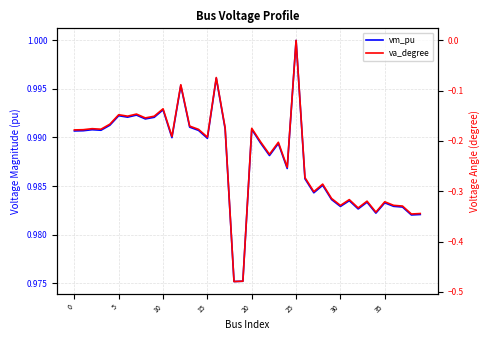

Is the value of va_degree at 5 greater than the value of vm_pu at 32?

No